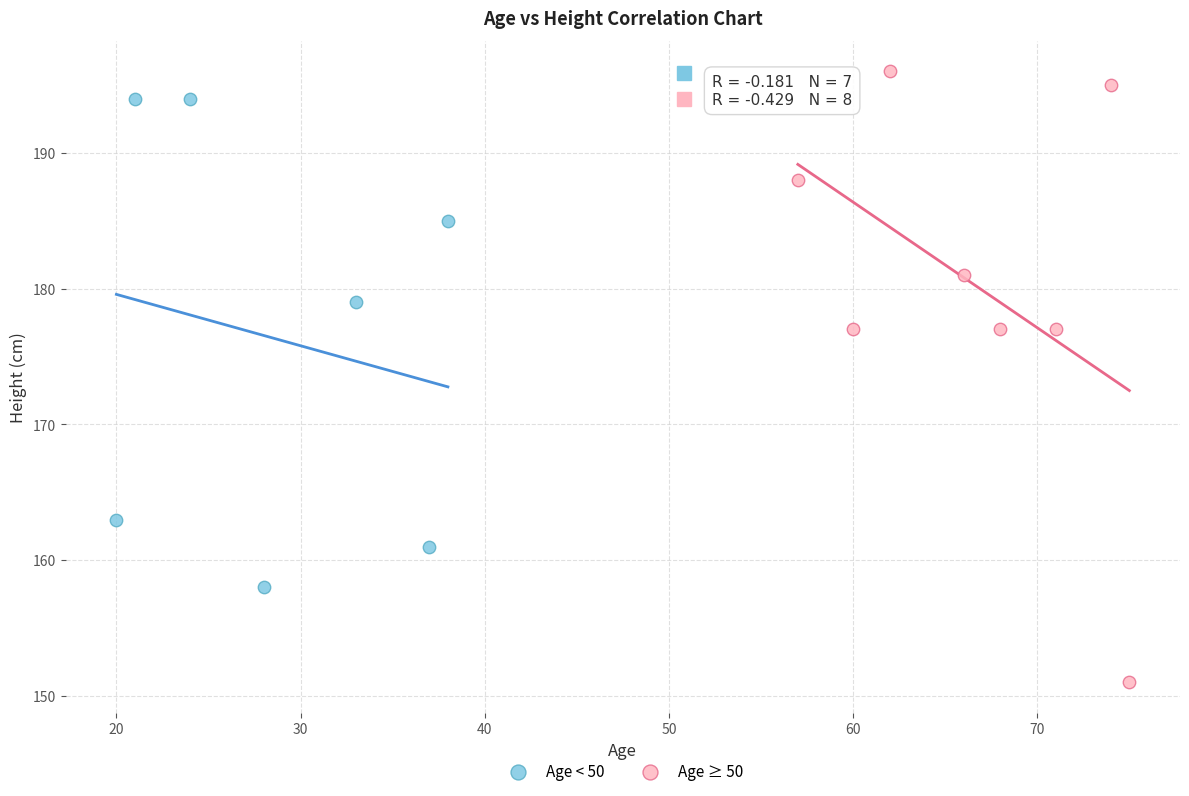

Which series contains the lowest Y value?

Age ≥ 50